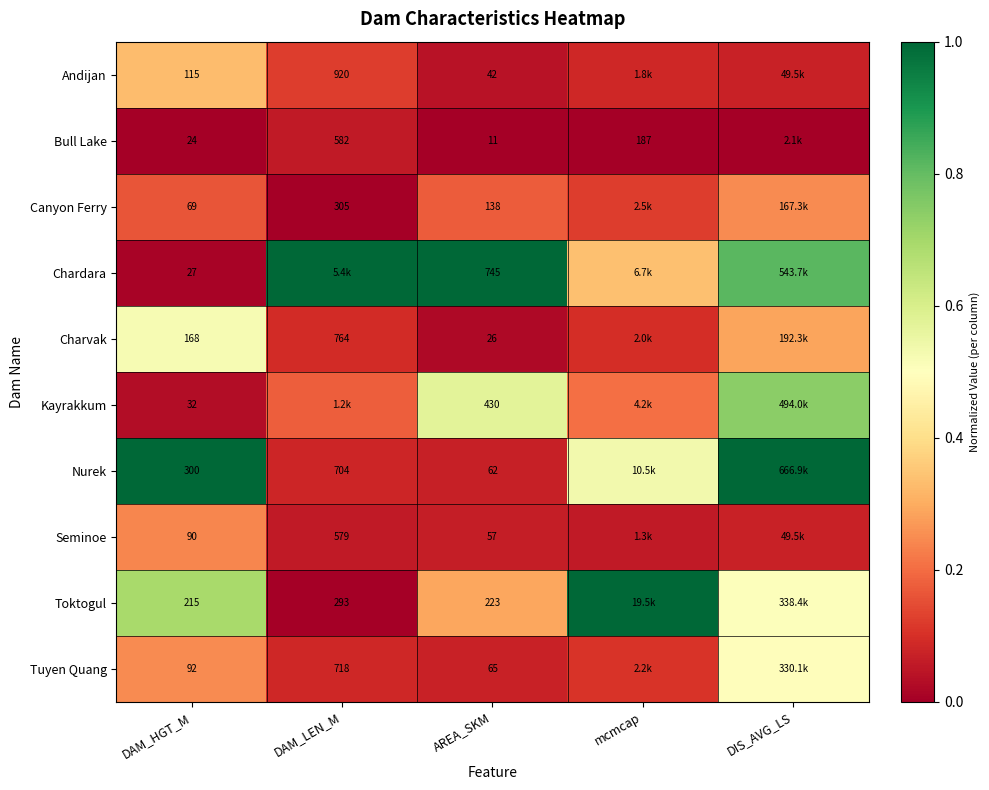

Is the value of Kayrakkum at DAM_HGT_M greater than the value of Chardara at AREA_SKM?

No